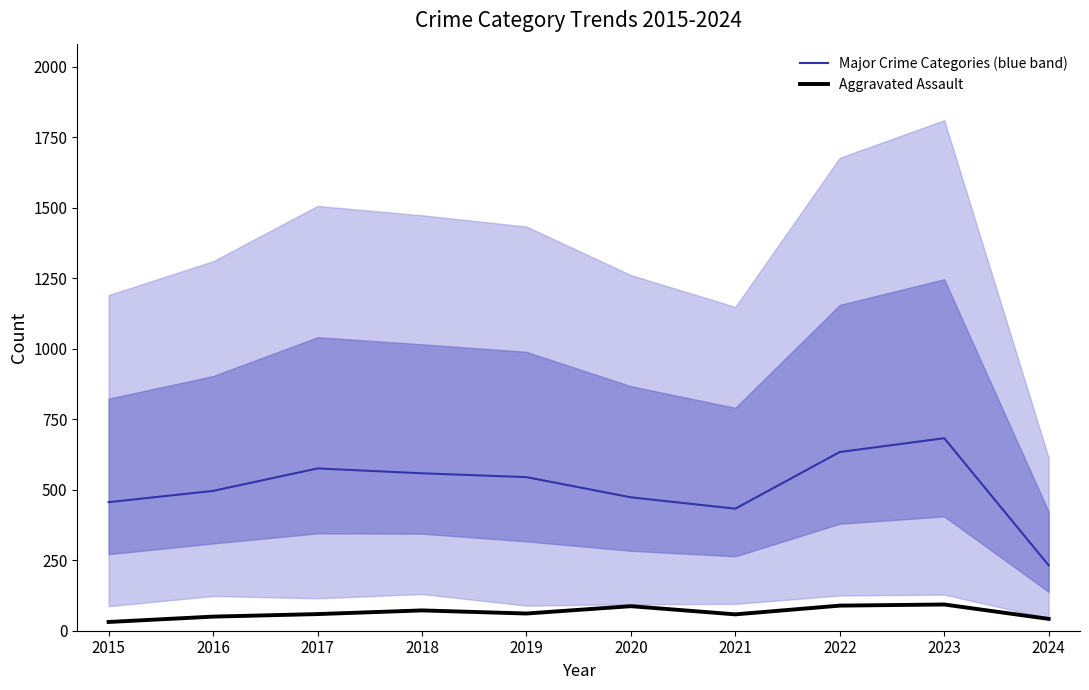

Where is the first local minimum for Major Crime Categories (blue band)?

2021